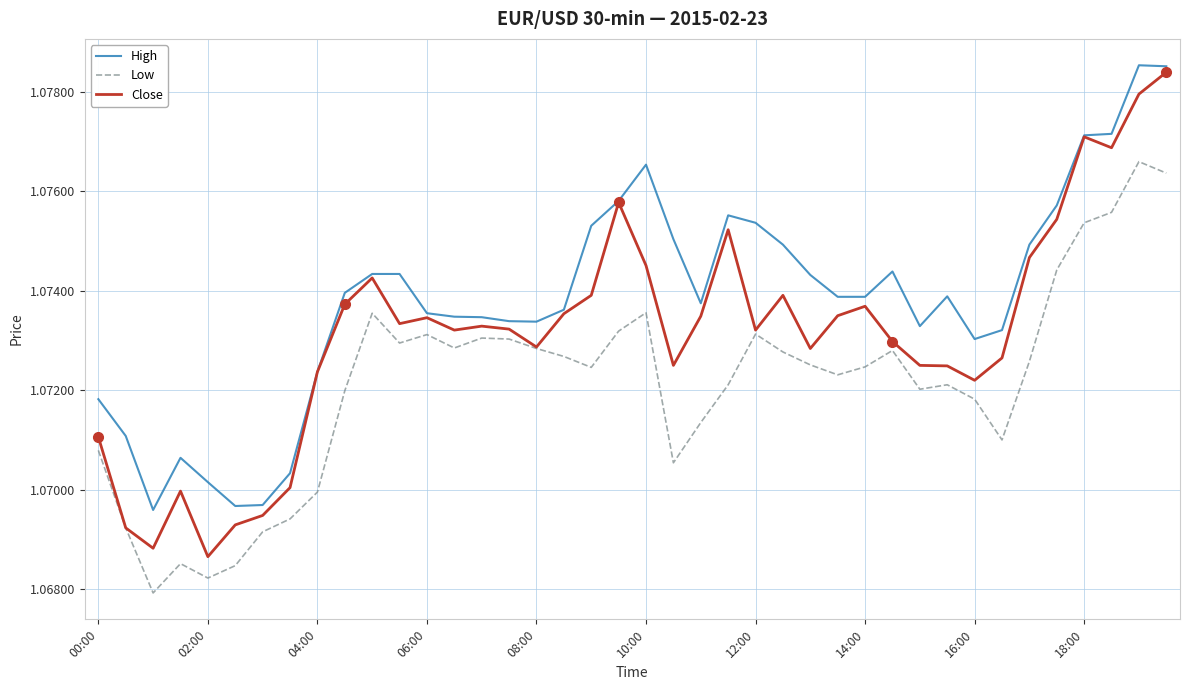

Rank the series by their average value, from highest to lowest.

High, Close, Low